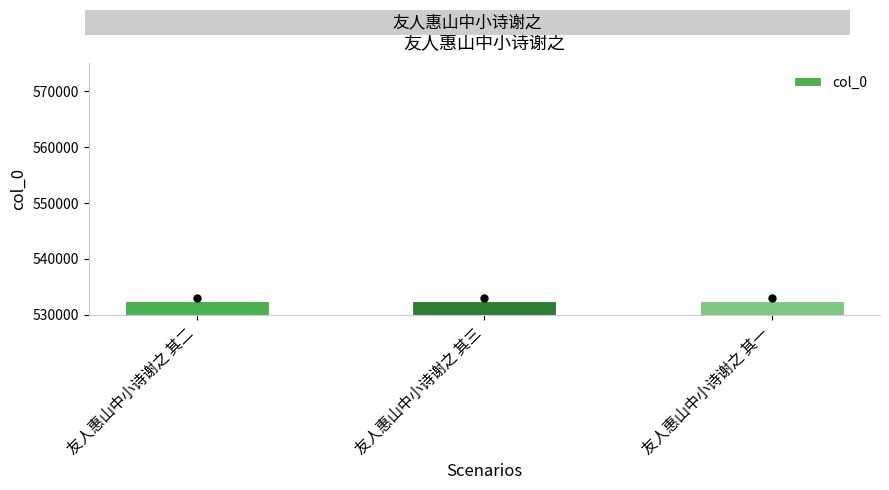

What is the minimum value shown in the chart?

532505